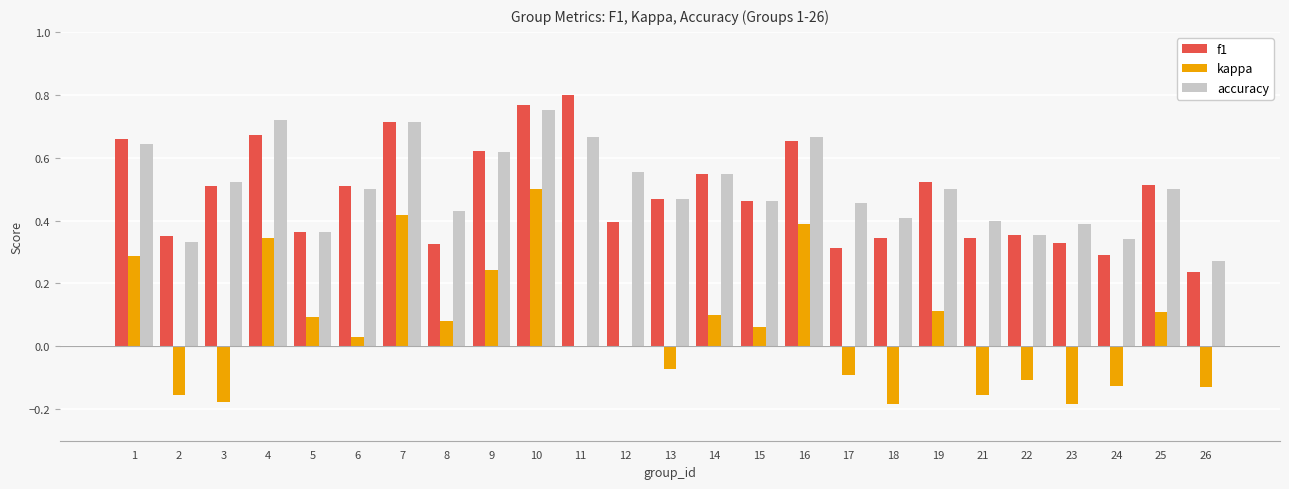

At which label does kappa reach its peak?

10